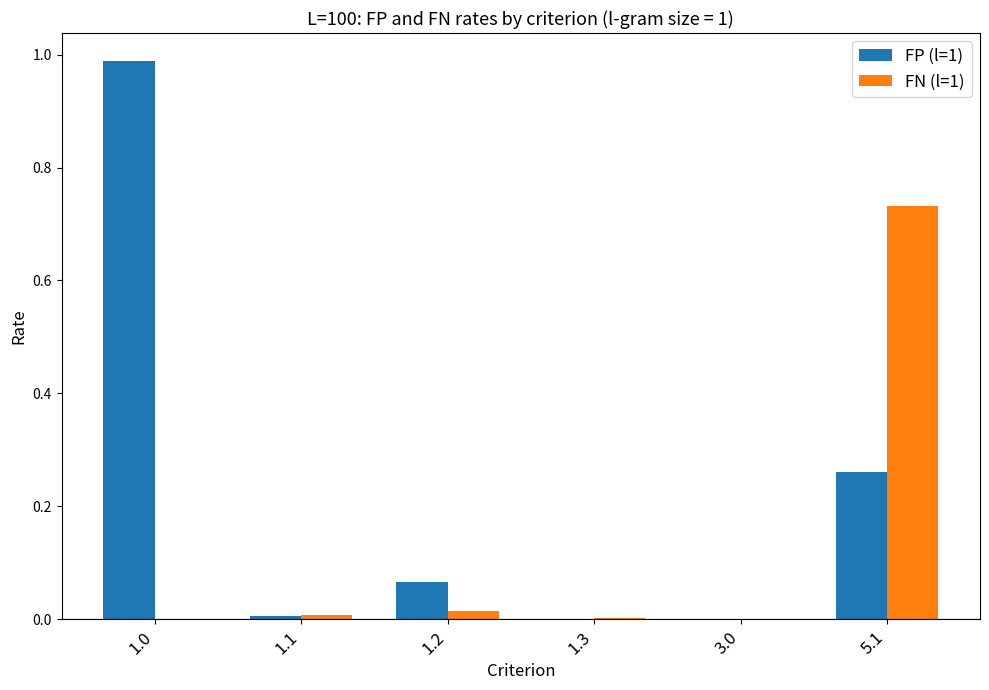

What is the sum of all FN (l=1) values?

0.8